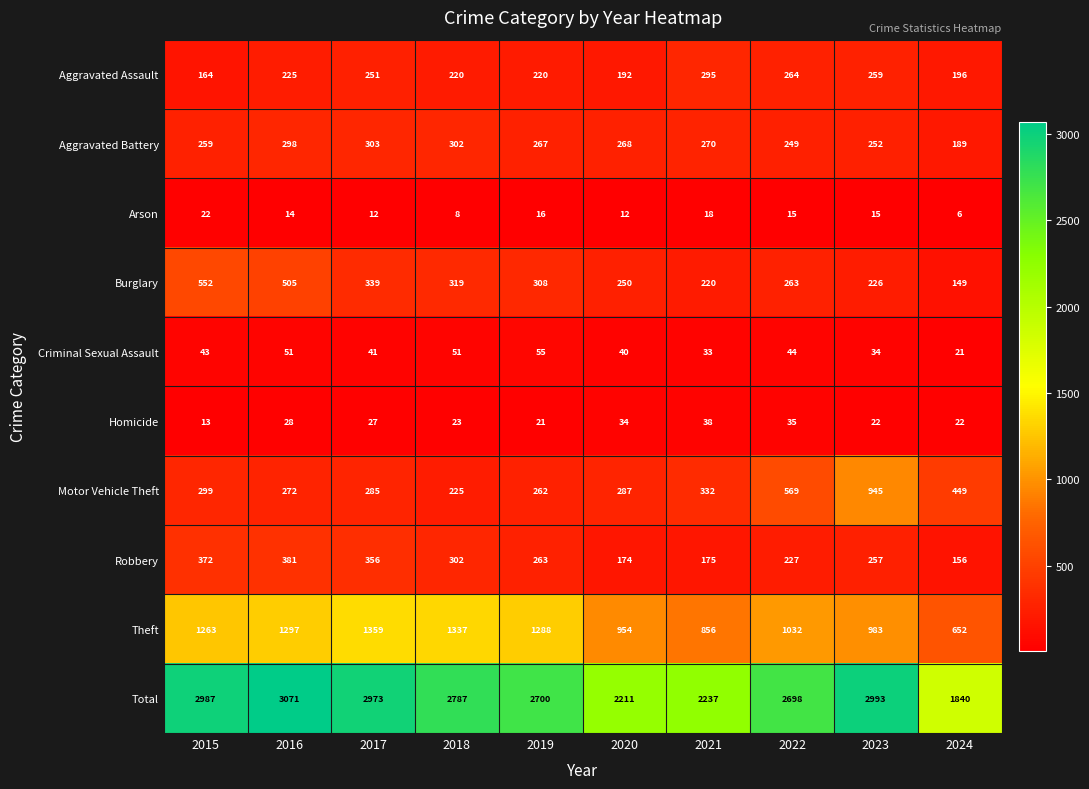

The value of Criminal Sexual Assault at 2016 is 51. True or false?

True